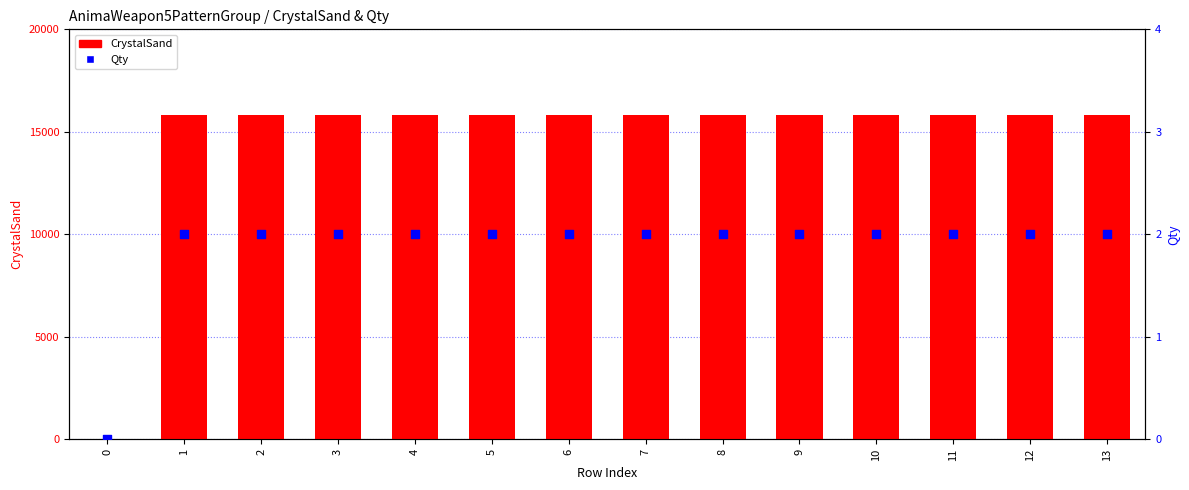

Which series contains the lowest Y value?

CrystalSand